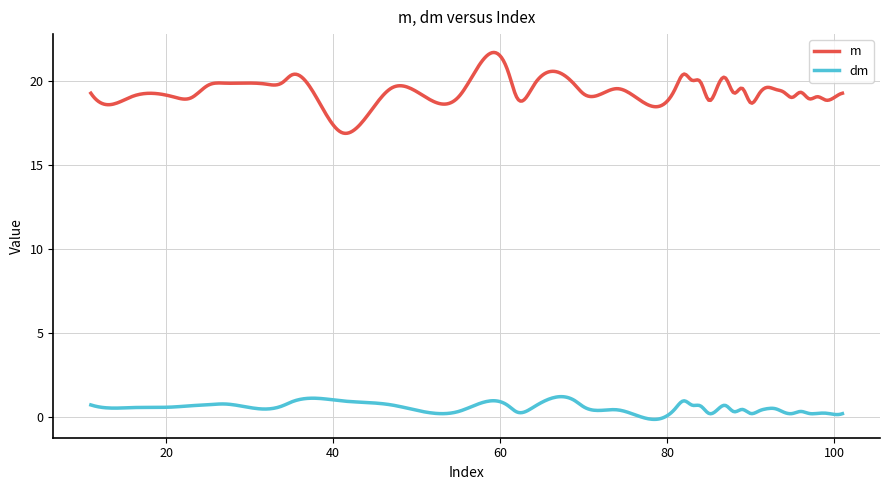

What is the greatest value displayed?

21.7